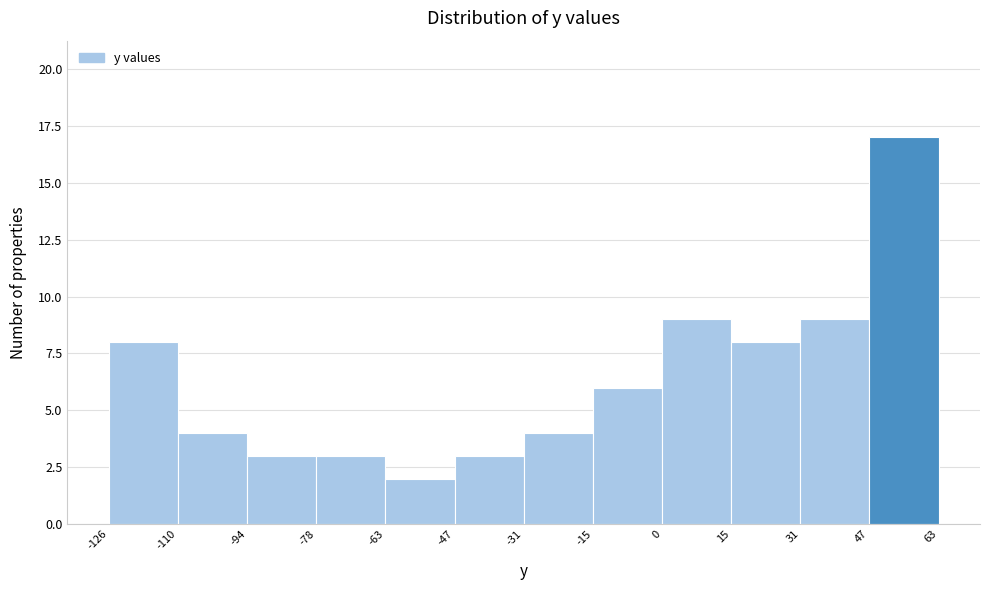

Reading left to right, list every bar in this chart as the range it spans on the x-axis followed by its height. The values are not printed on the chart, so give them approximately, as read against the axis.

-126 to -110: 8
-110 to -94: 4
-94 to -78: 3
-78 to -63: 3
-63 to -47: 2
-47 to -31: 3
-31 to -15: 4
-15 to 0: 6
0 to 15: 9
15 to 31: 8
31 to 47: 9
47 to 63: 17